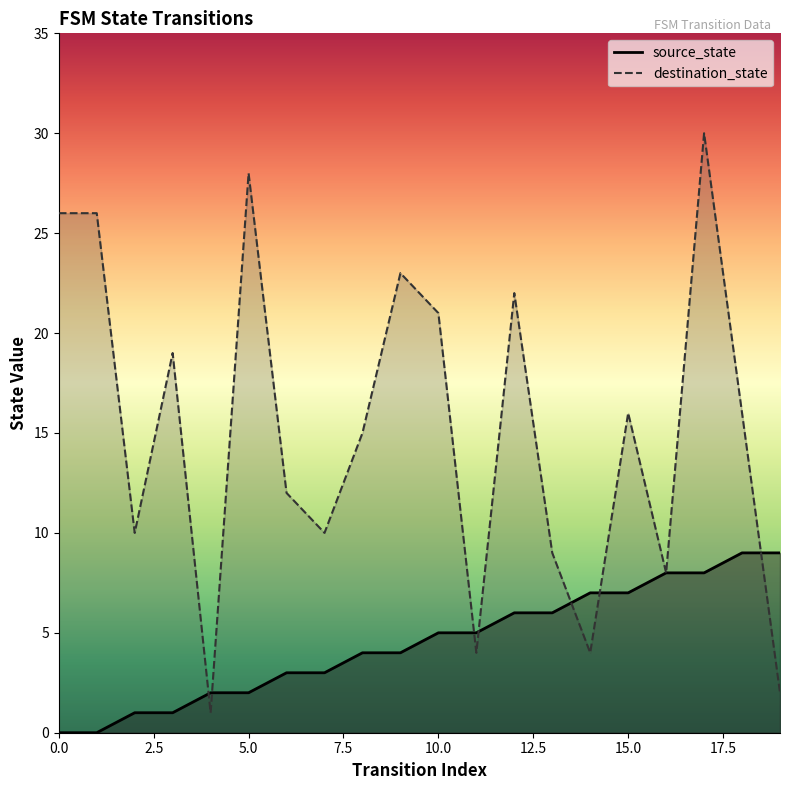

The value of destination_state at 3 is 5. True or false?

False